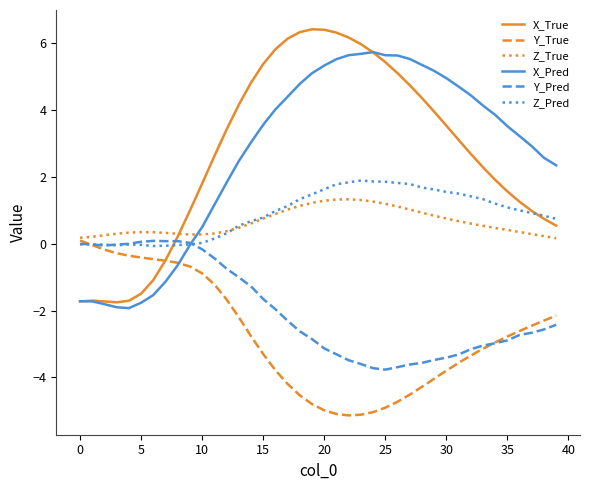

What is the maximum value for X_Pred?

5.7